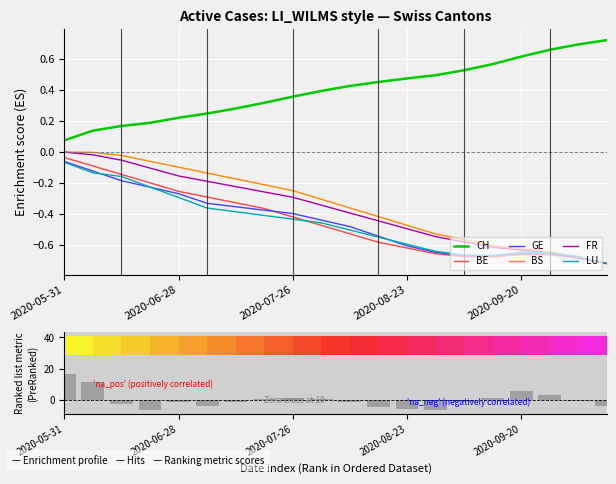

True or false: CH and LU intersect in this chart.

False